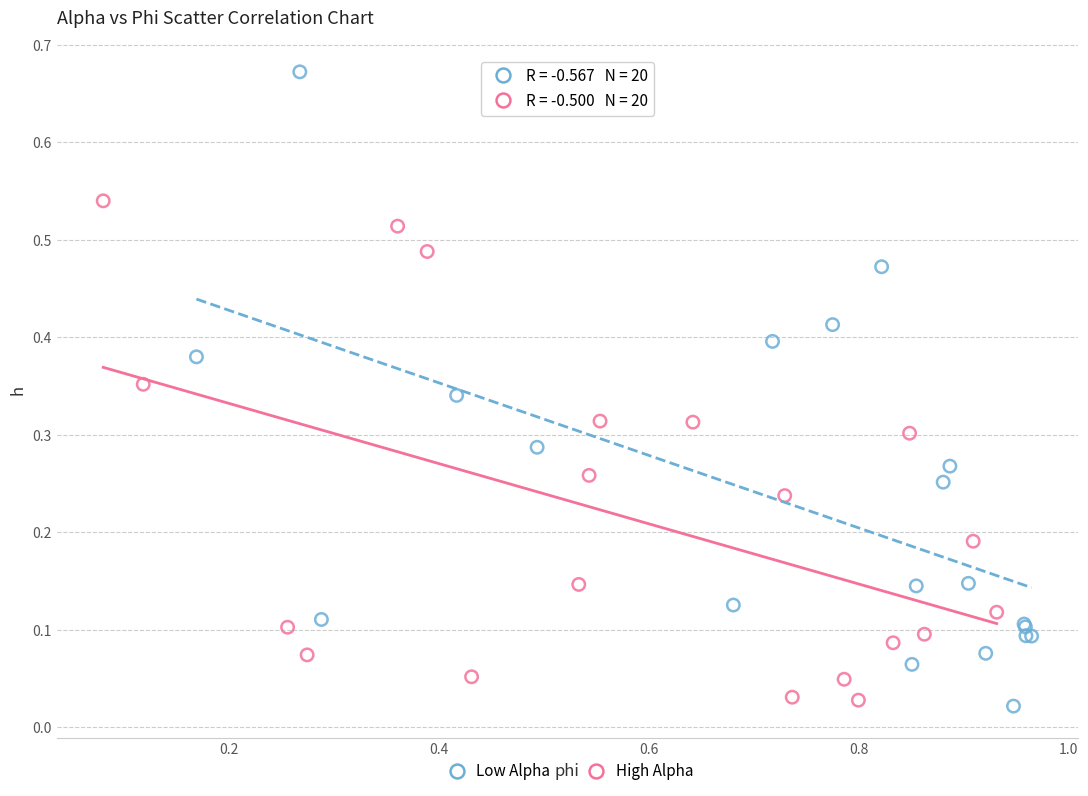

Which series contains the highest Y value?

Low Alpha